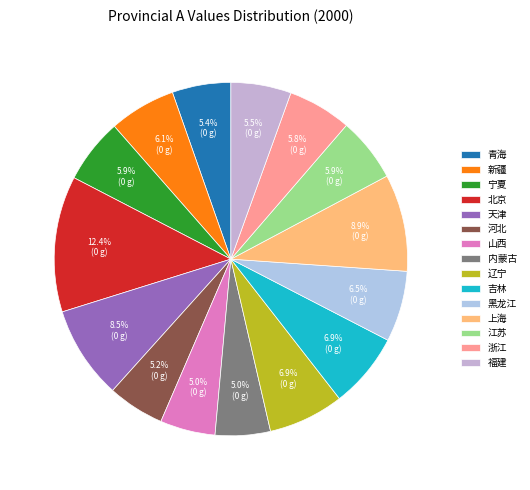

What portion of the pie excludes 北京?

87.6%